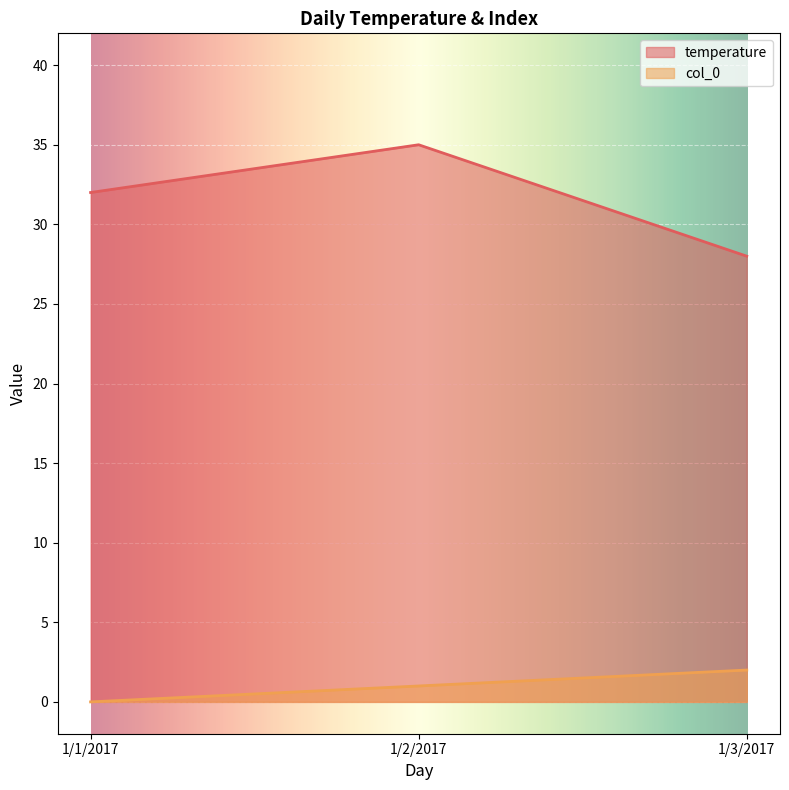

At which label does col_0 reach its peak?

1/3/2017